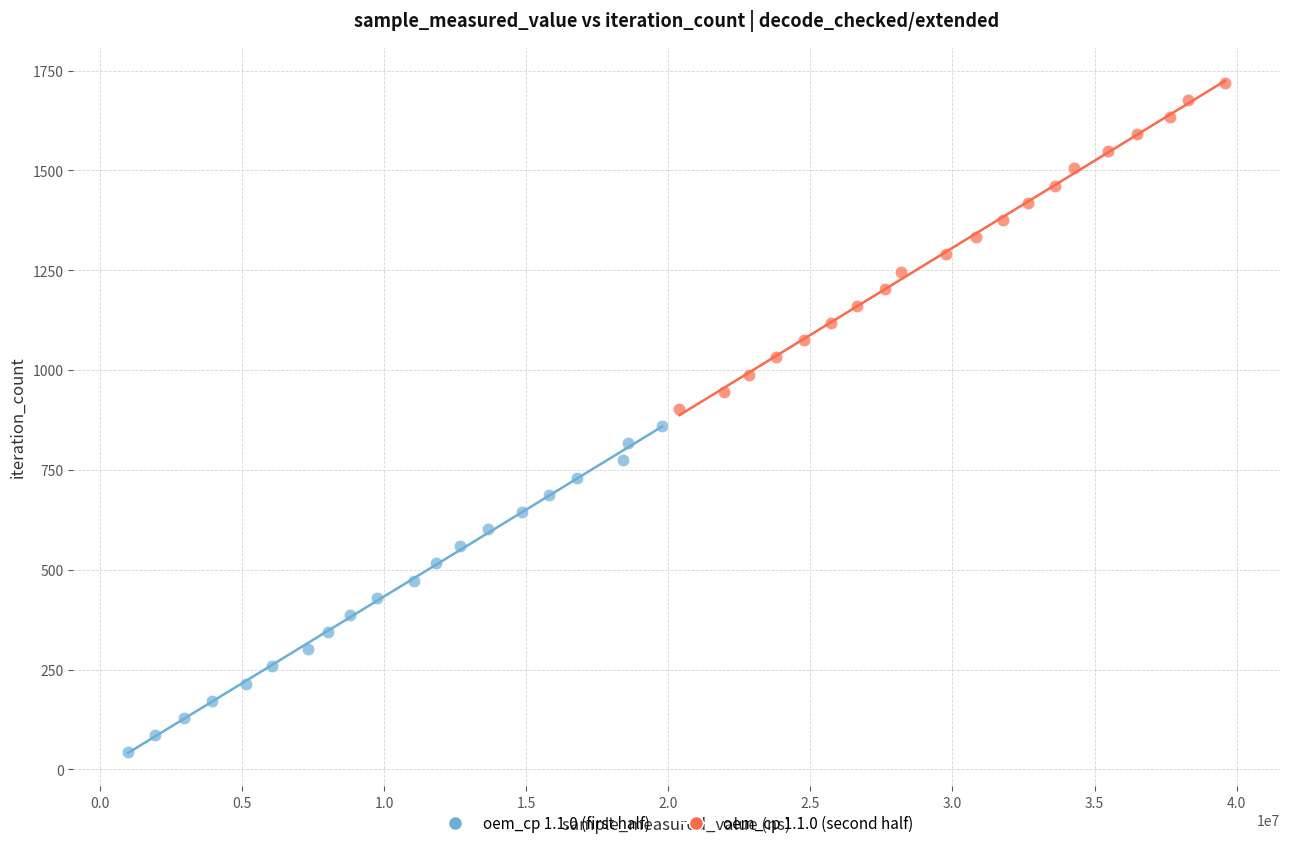

Which series contains the highest Y value?

oem_cp 1.1.0 (second half)